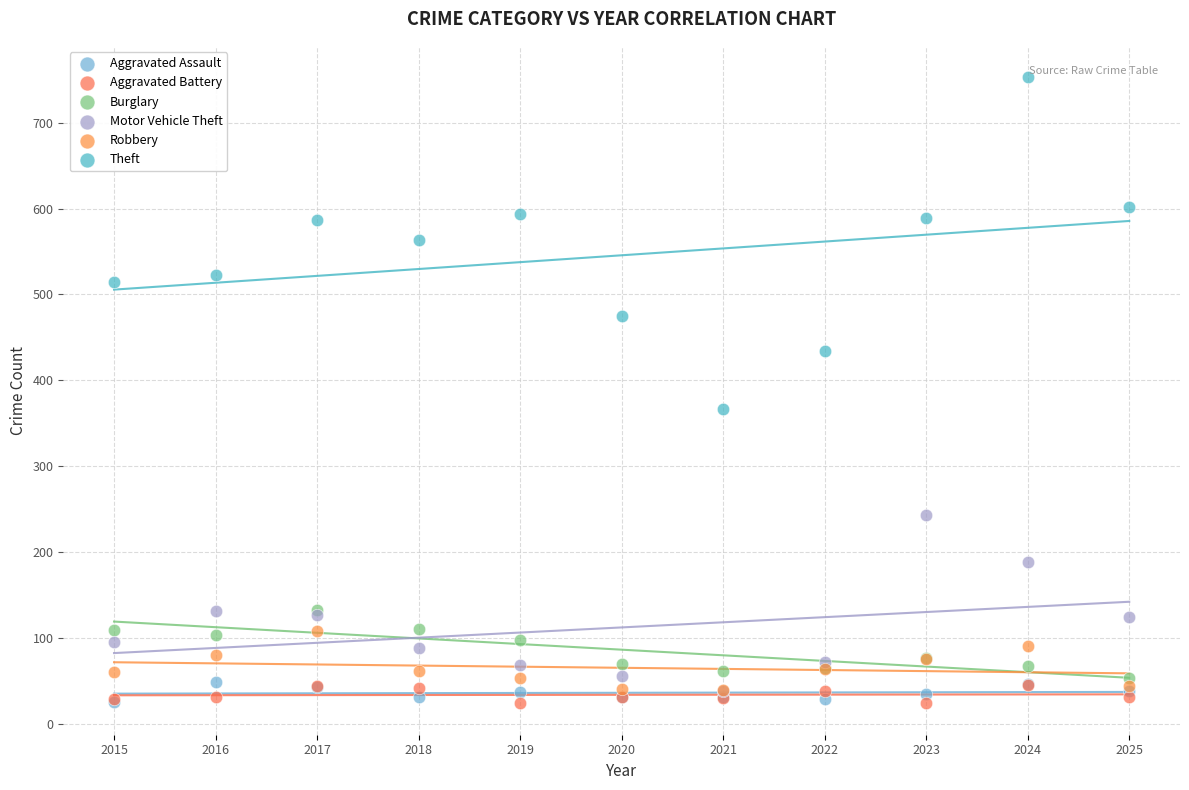

Which series contains the highest Y value?

Theft